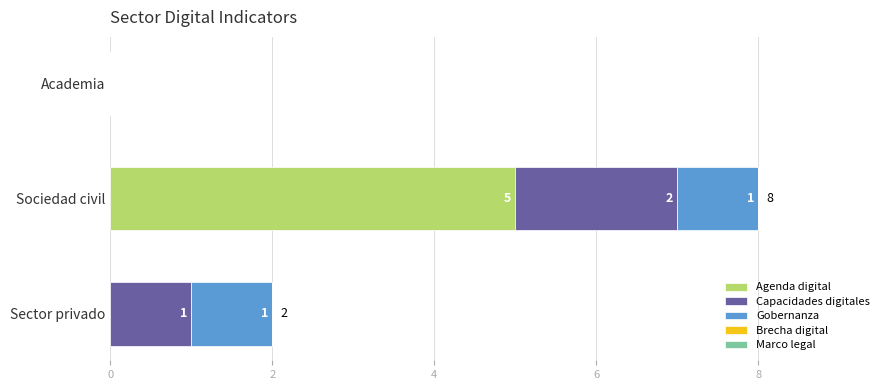

How many Agenda digital values are between 0 and 5?

3